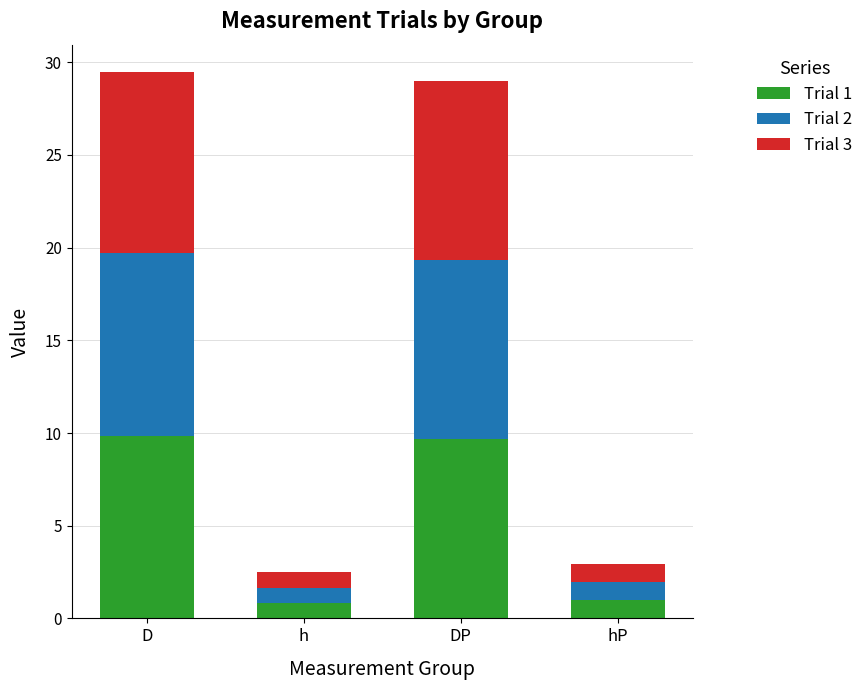

What is the sum of the Trial 1 values at h and D?

10.7